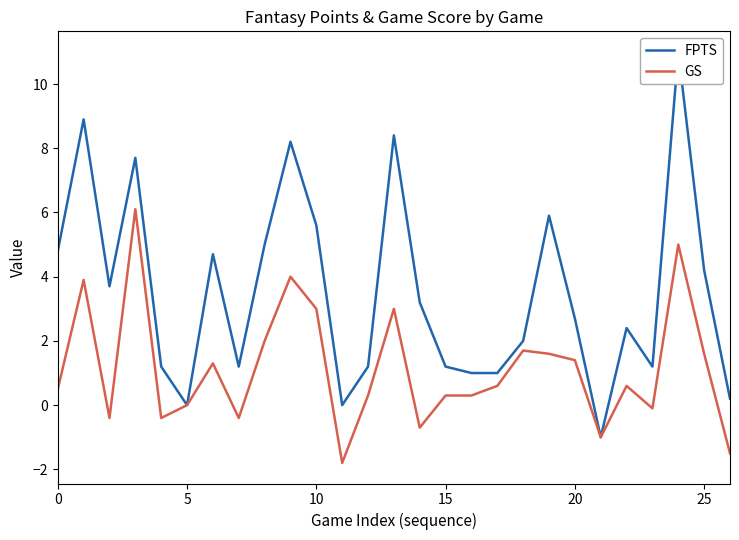

What is the maximum value for FPTS?

11.0